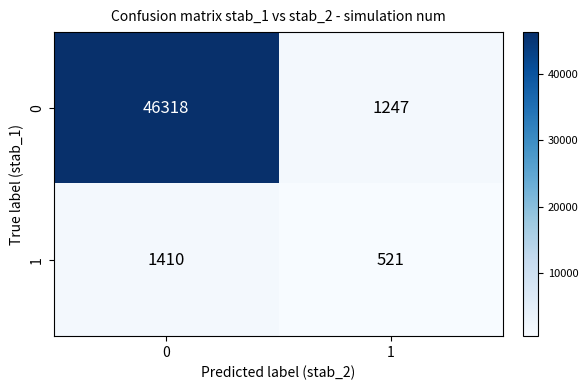

What is the difference between the 0 values at 0 and 1?

45071